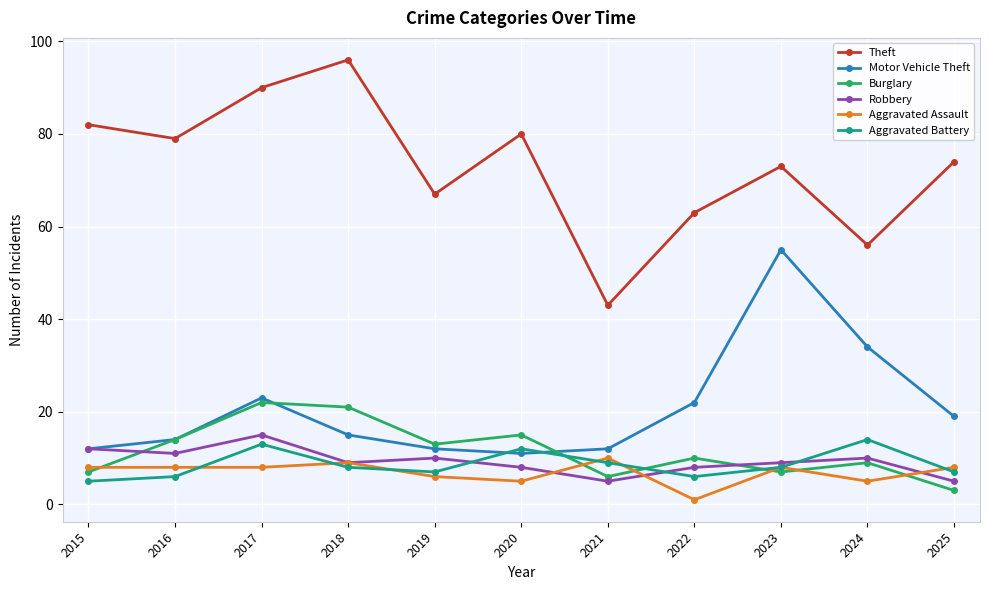

True or false: Aggravated Battery and Theft cross at least once.

False